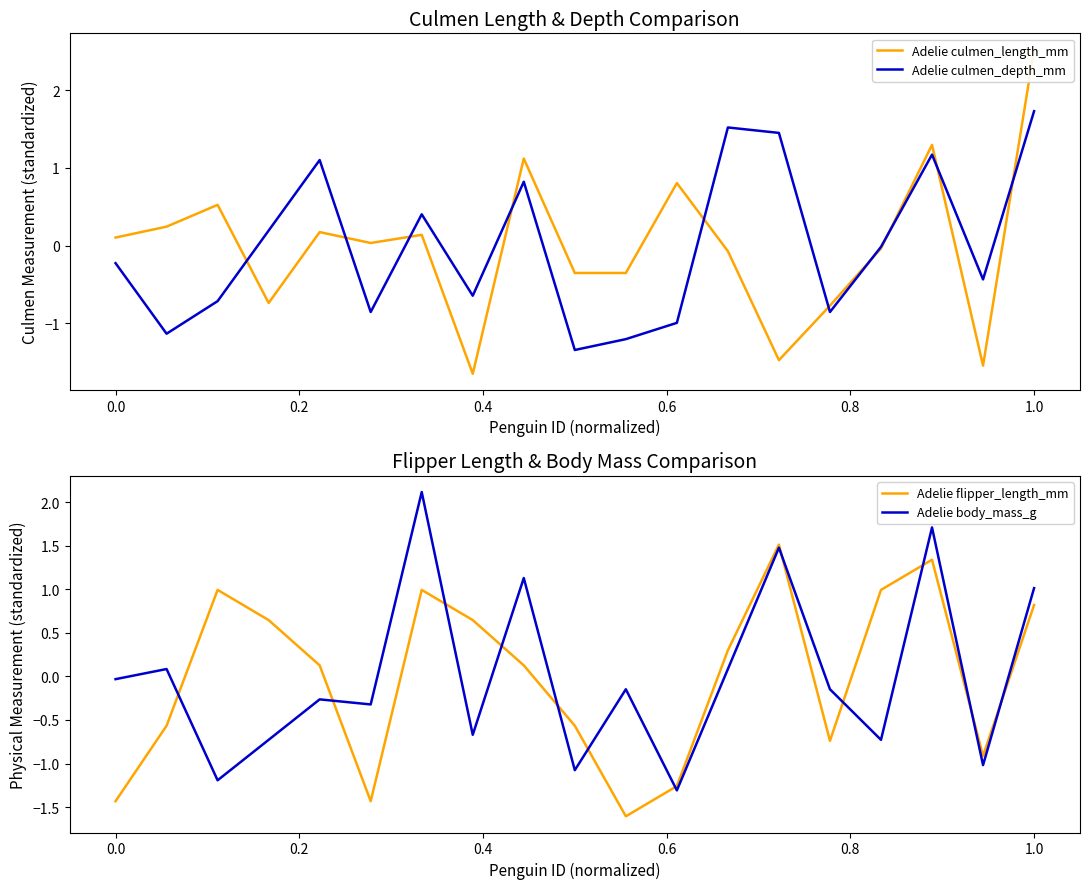

How many data points in Adelie culmen_depth_mm are less than 0?

11